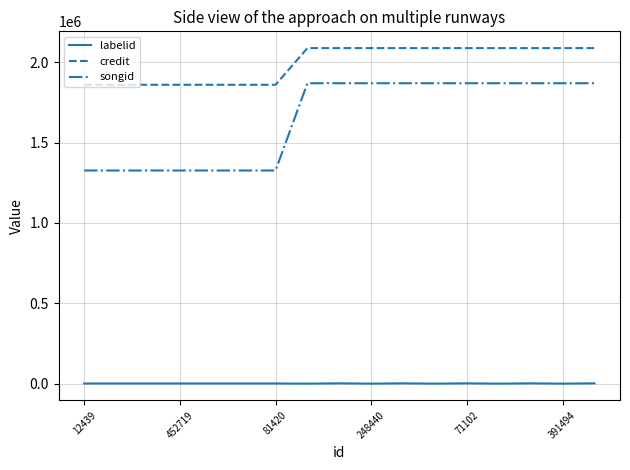

Which series has the widest spread of values?

songid